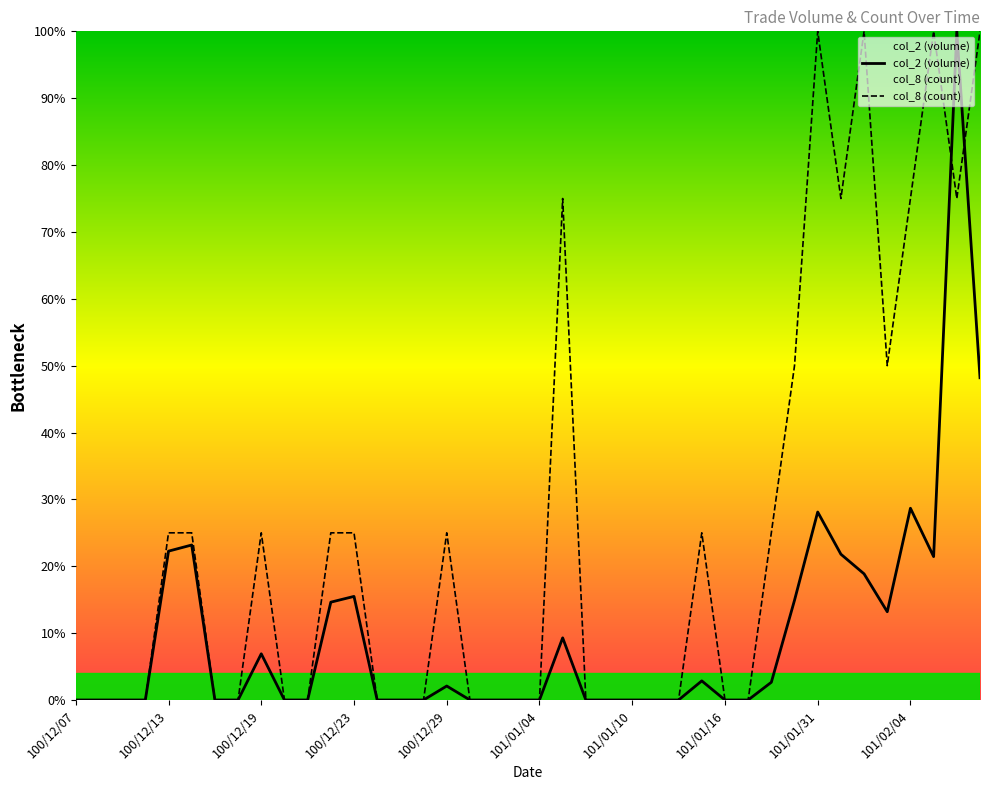

At which category is the sum across all series the highest?

38